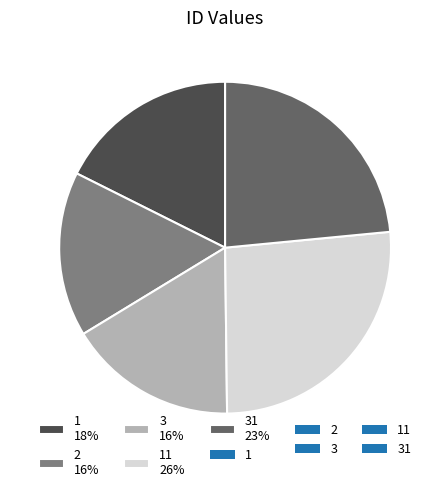

To the nearest percent, what portion does 3 16% represent?

16%